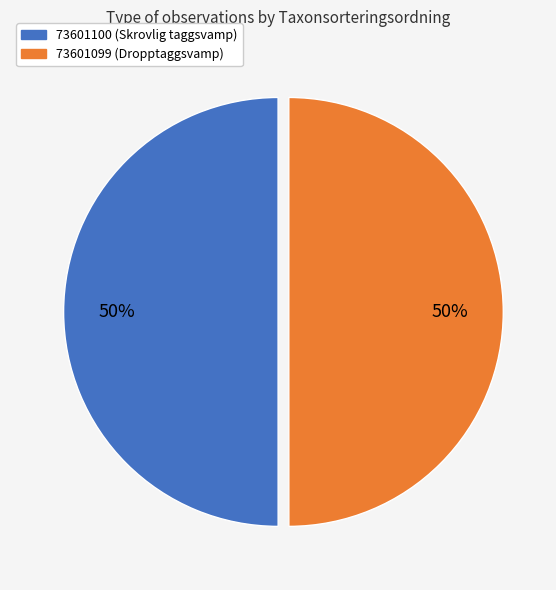

The 73601099 (Dropptaggsvamp) slice represents 50% of the pie. True or false?

True